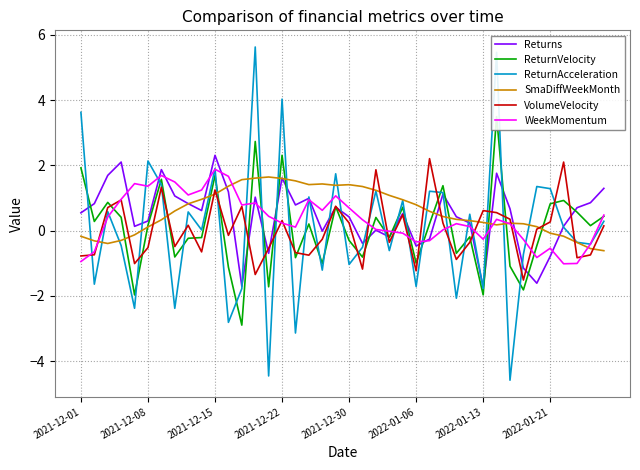

What value does the WeekMomentum series have at 14?

0.4